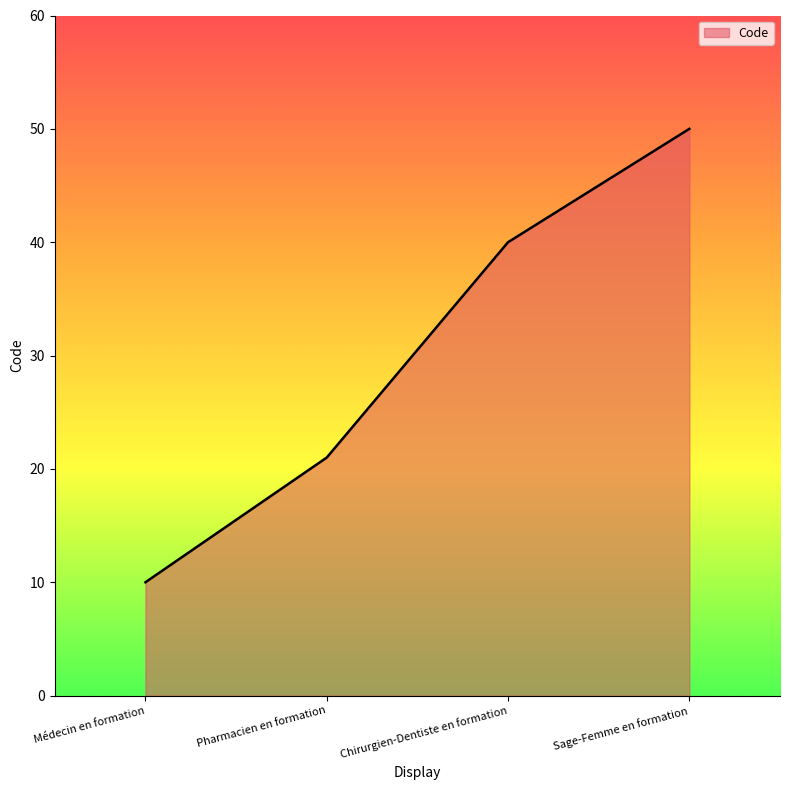

Is it true that the value at Chirurgien-Dentiste en formation is 62?

False